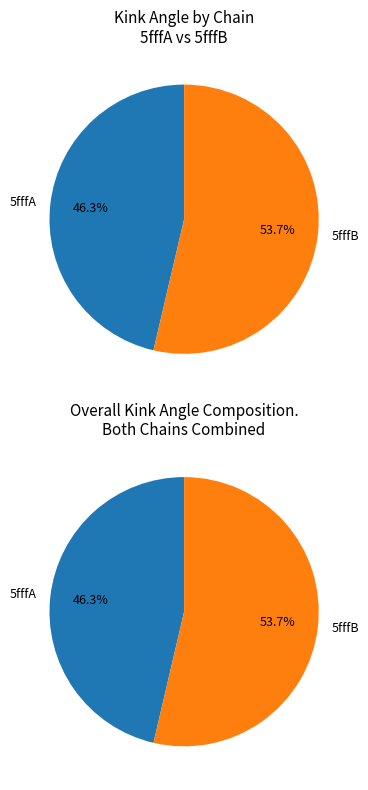

To the nearest percent, what percentage of the pie is 5fffA?

46%